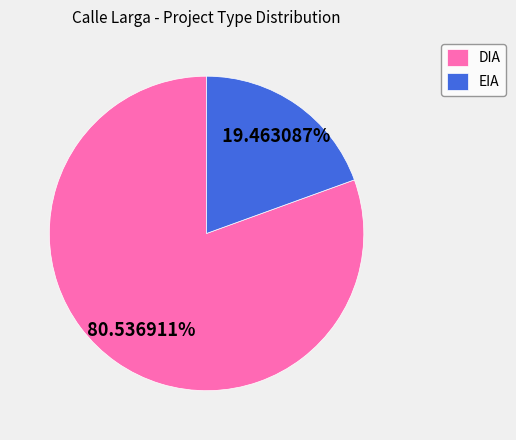

To the nearest percent, what portion does EIA represent?

19%